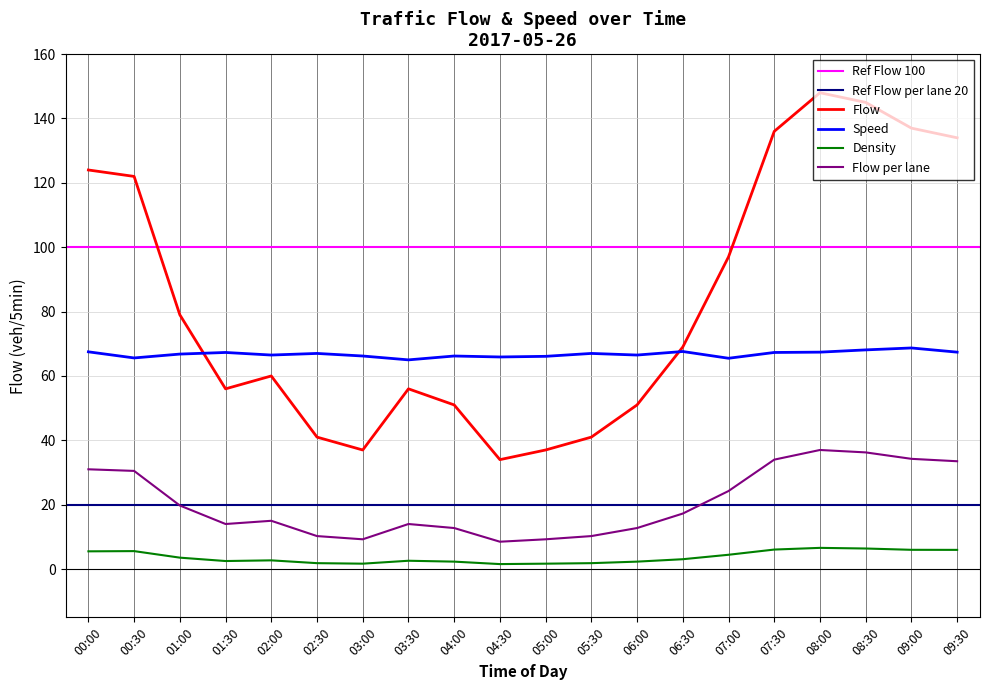

True or false: Flow and Flow per lane cross at least once.

False